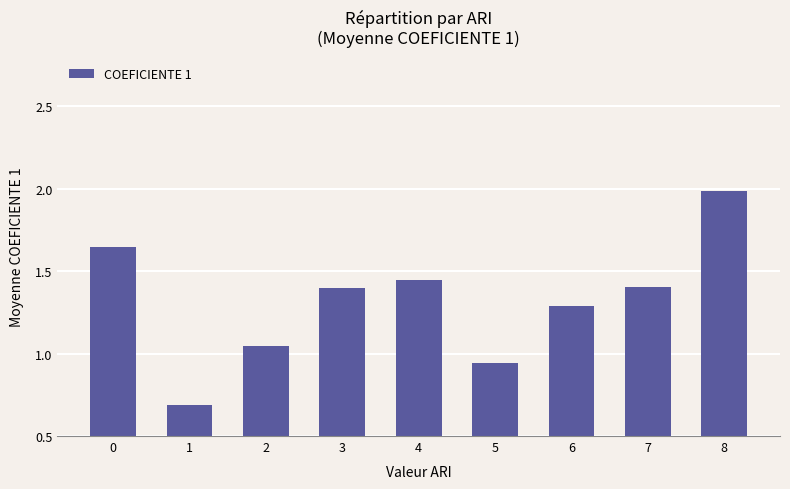

What is the value of the 9th bar from the left?

2.0